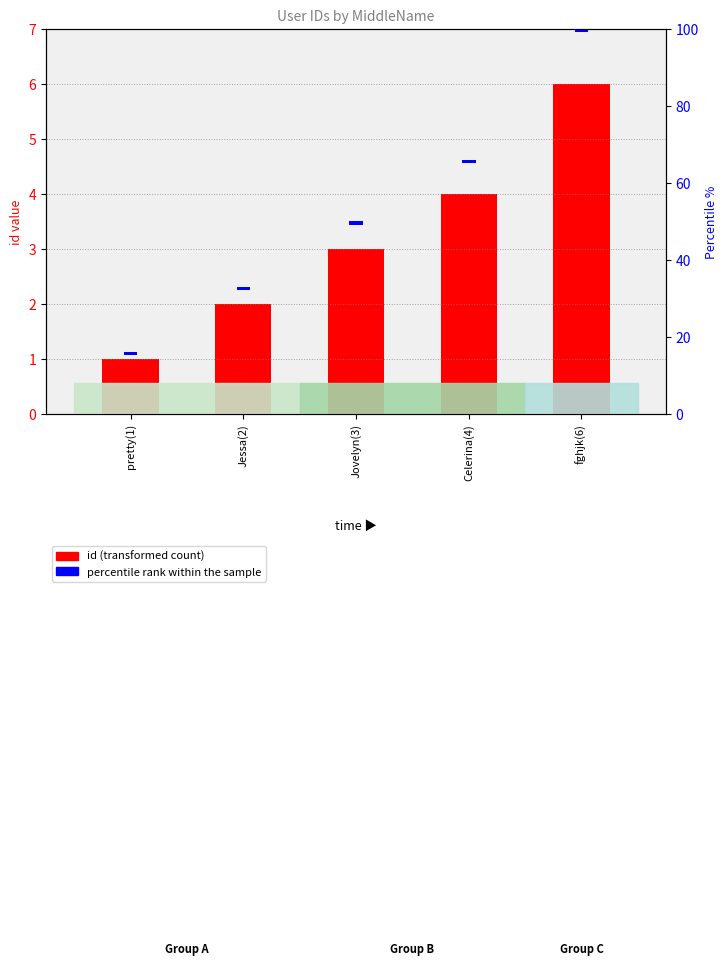

What is the label of the 1st bar from the right?

fghjk(6)